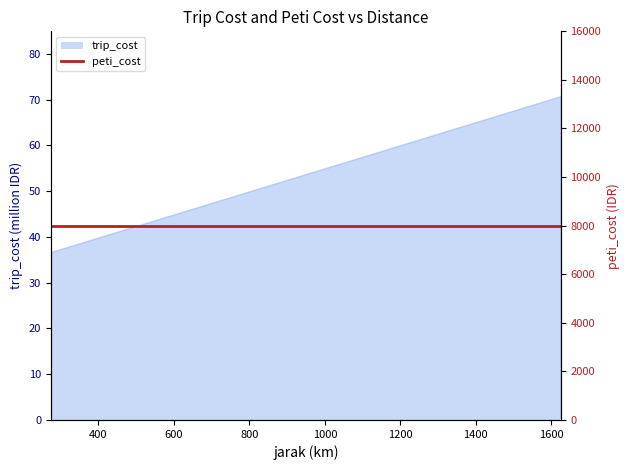

What is the difference between the maximum and second lowest values?

32.5